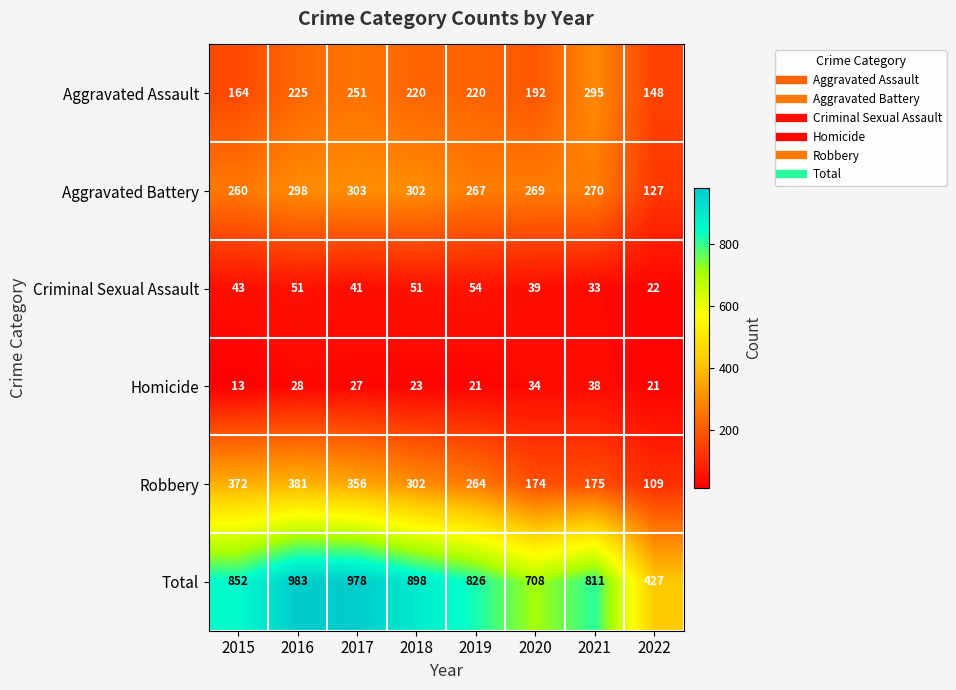

At which category is the sum across all series the highest?

2016